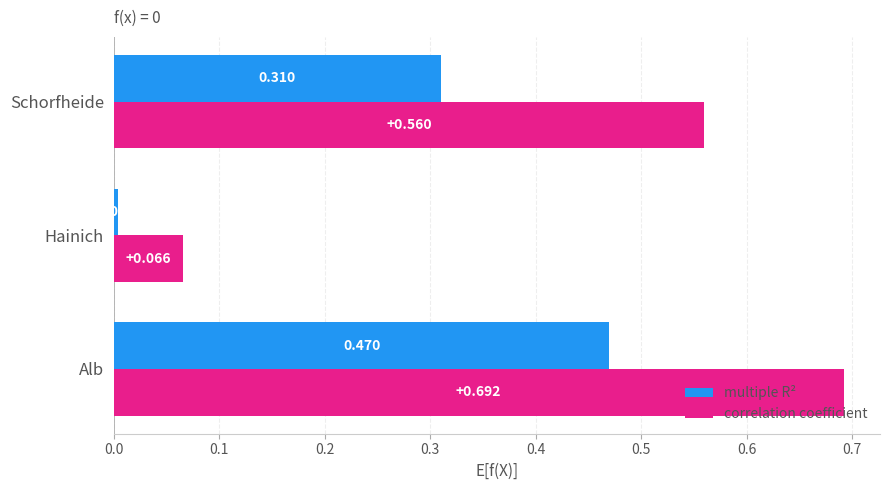

Where is multiple R² nearest to the value 0?

Hainich